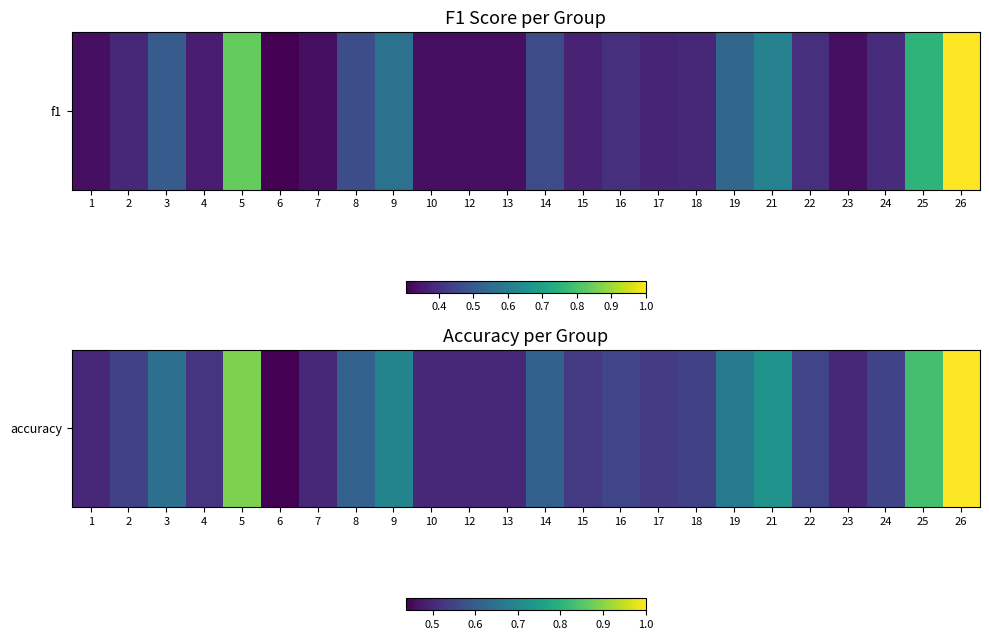

What is the greatest value displayed?

1.0